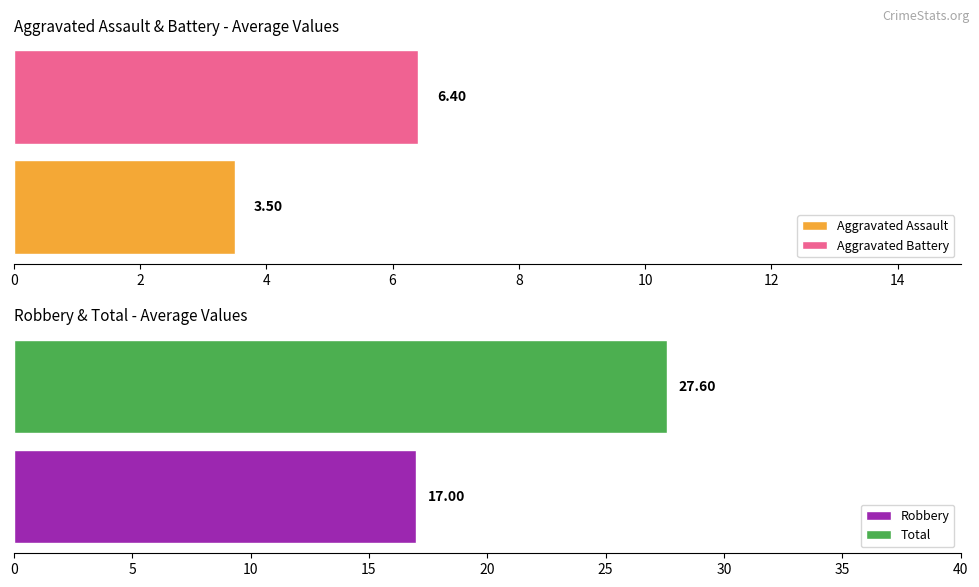

At 2020, list the series in order from smallest to largest.

Aggravated Assault, Aggravated Battery, Robbery, Total